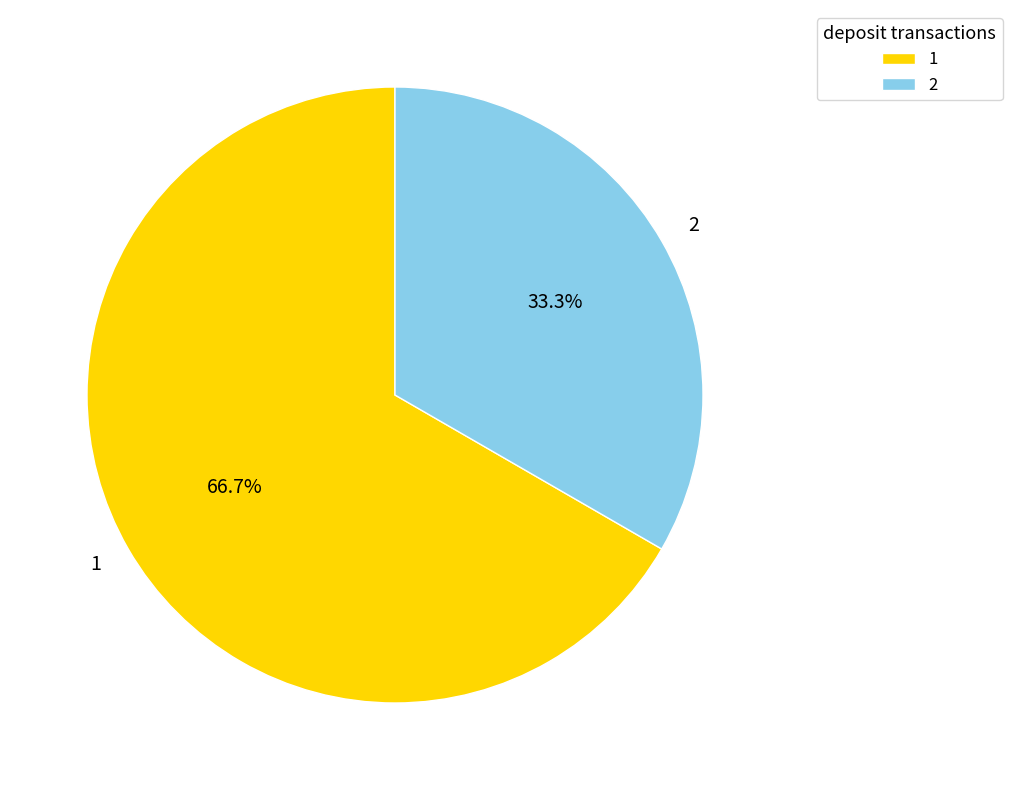

How many slices are in this pie chart?

2